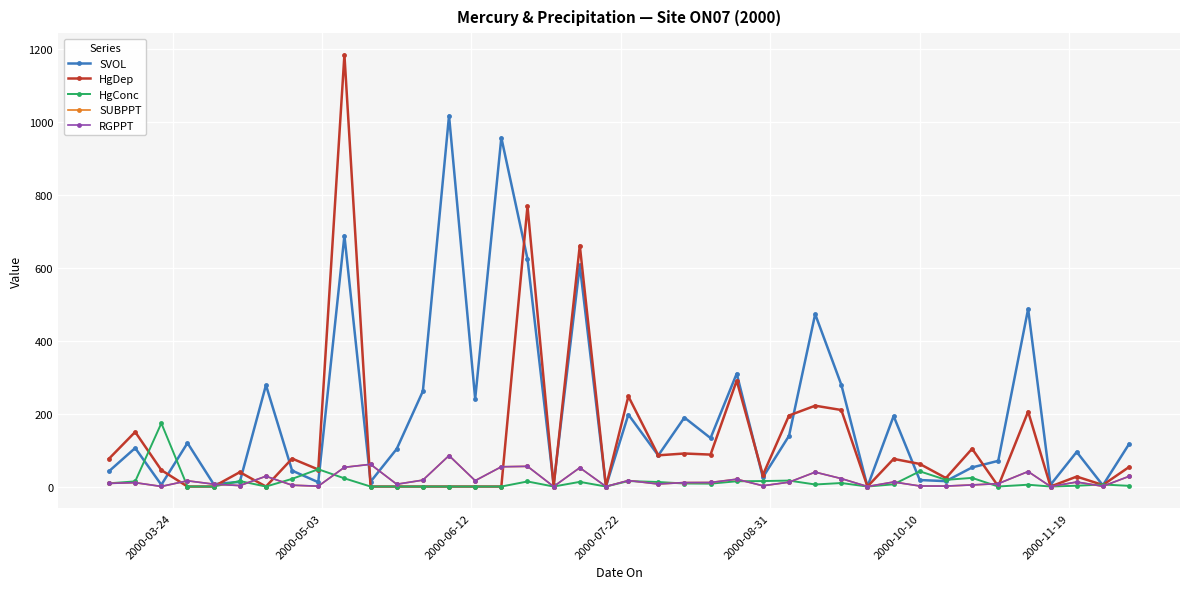

After their last crossing, which series has the higher values: SVOL or HgConc?

SVOL